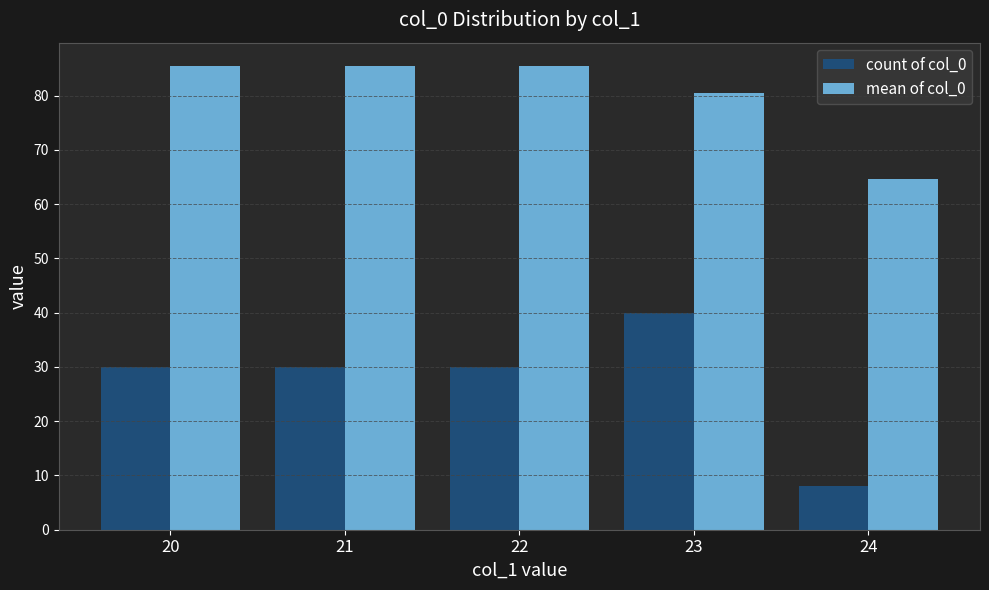

What is the value of the mean of col_0 bar at the 5th from the left?

64.6